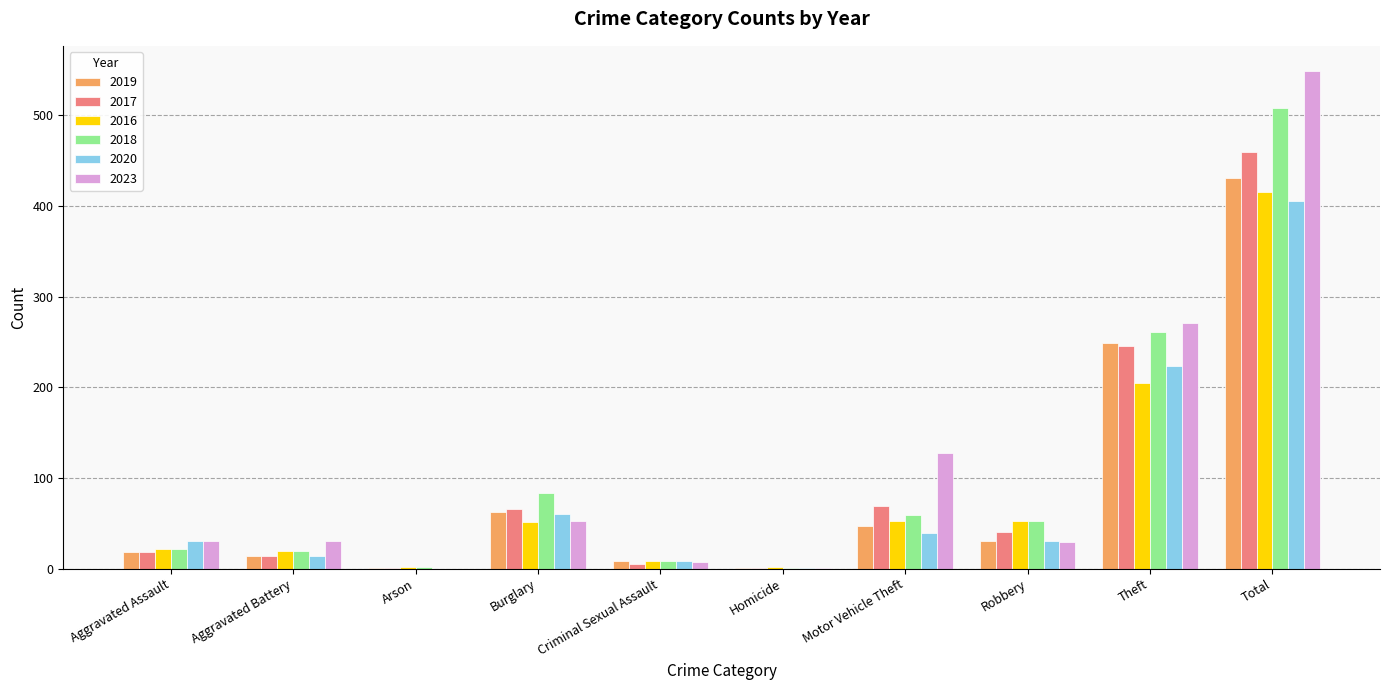

What are all the series names shown in the legend?

2019, 2017, 2016, 2018, 2020, 2023